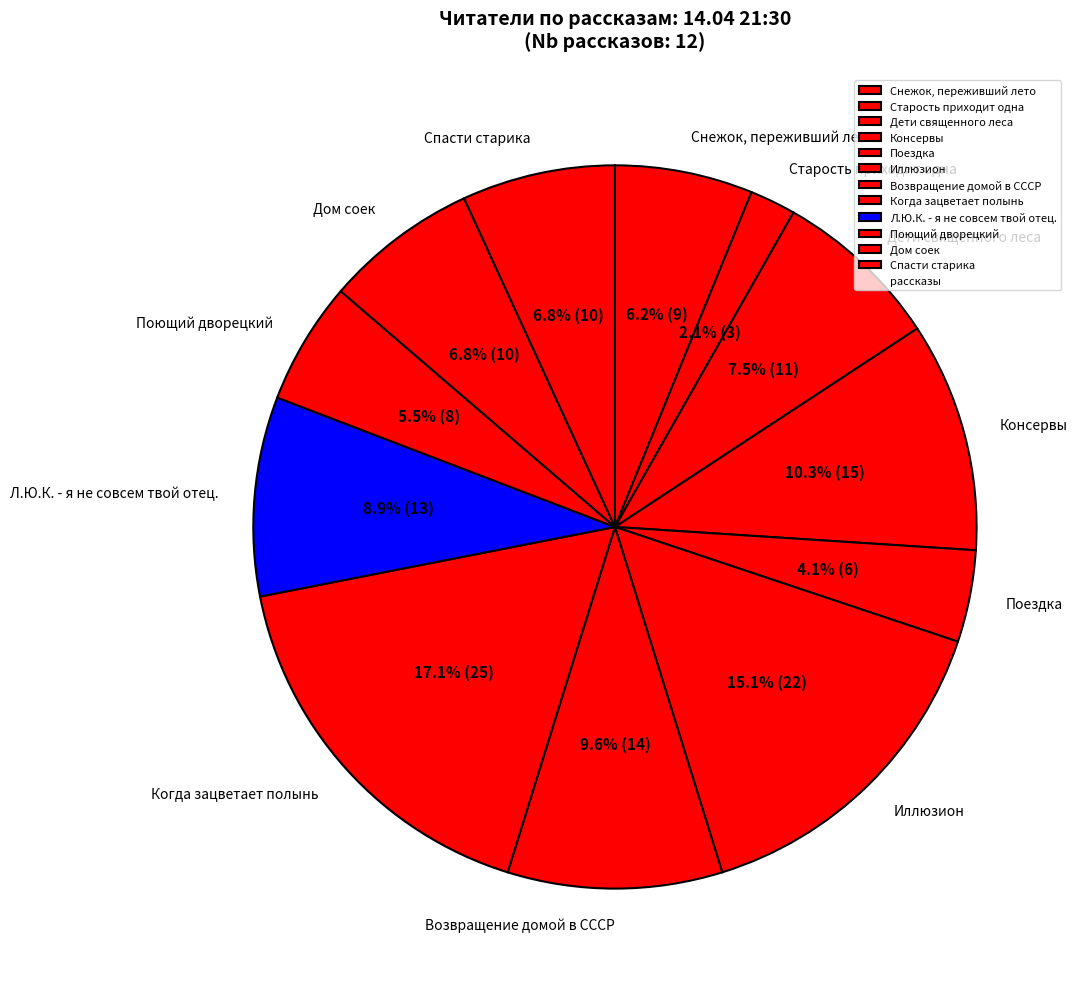

Is there a majority slice in this chart?

No